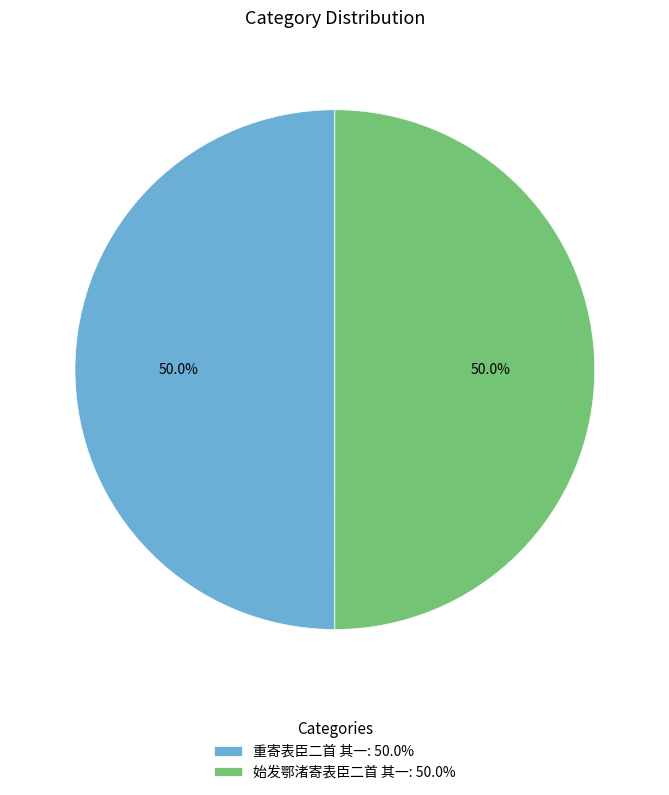

Approximately how many times larger is the value at 始发鄂渚寄表臣二首 其一: 50.0% compared to 重寄表臣二首 其一: 50.0%?

1.0